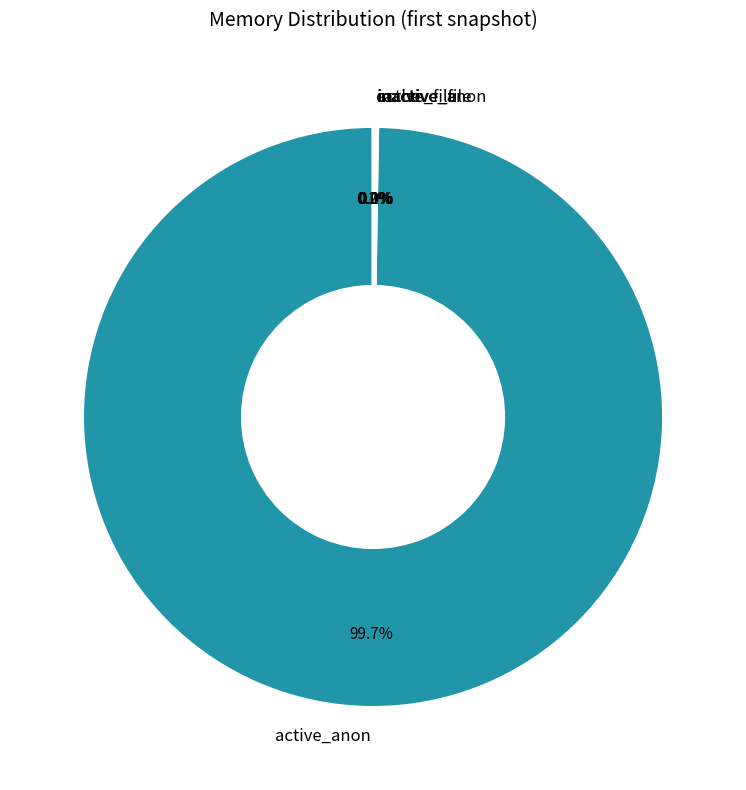

Does active_anon represent more than half of the total?

Yes